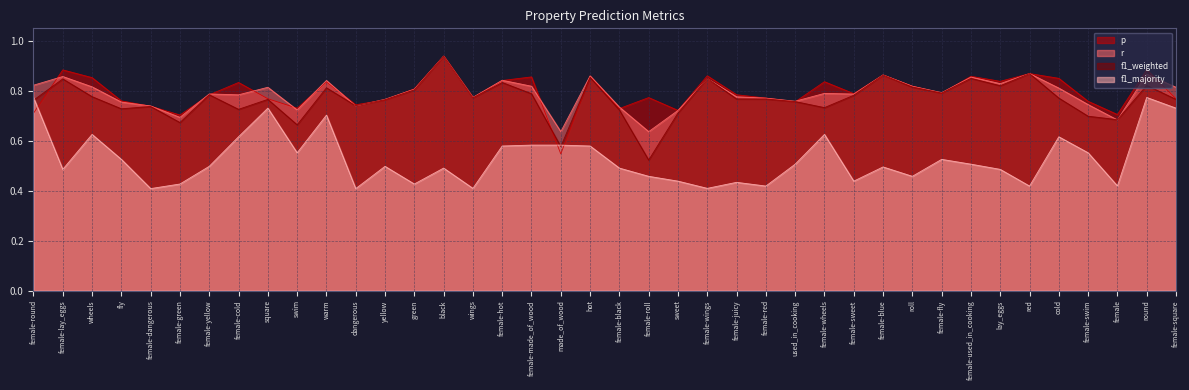

Rank the series at dangerous from highest to lowest value.

p, f1_weighted, r, f1_majority